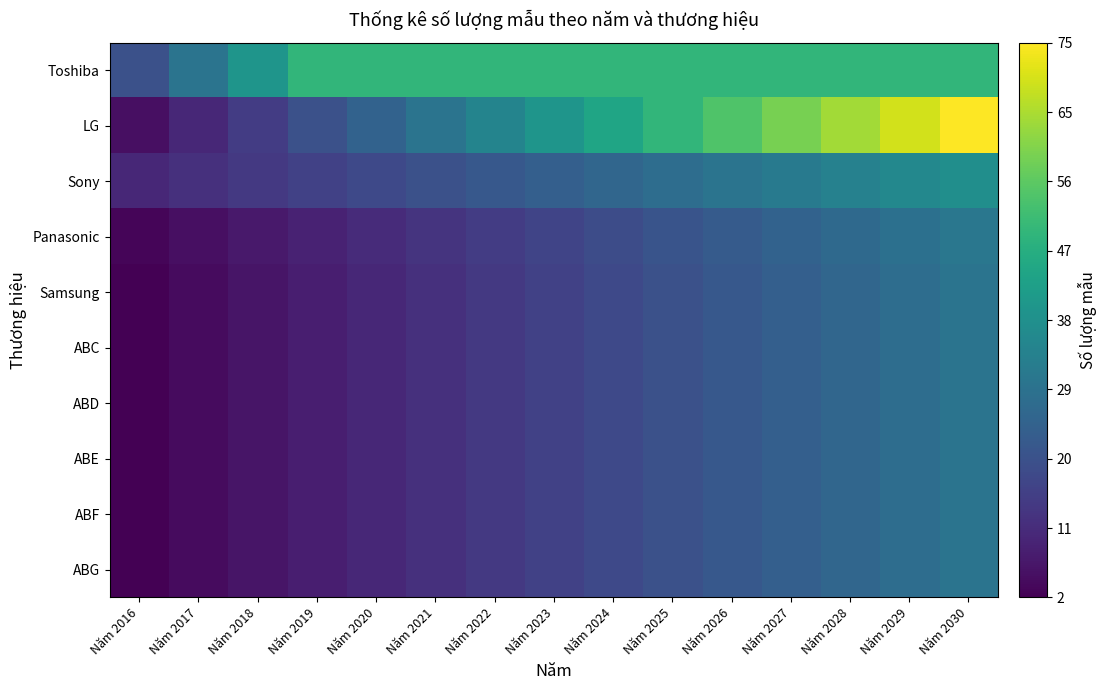

Reading left to right, transcribe all the data shown in this chart.

Toshiba: Năm 2016=20	Năm 2017=30	Năm 2018=40	Năm 2019=50	Năm 2020=50	Năm 2021=50	Năm 2022=50	Năm 2023=50	Năm 2024=50	Năm 2025=50	Năm 2026=50	Năm 2027=50	Năm 2028=50	Năm 2029=50	Năm 2030=50
LG: Năm 2016=5	Năm 2017=10	Năm 2018=15	Năm 2019=20	Năm 2020=25	Năm 2021=30	Năm 2022=35	Năm 2023=40	Năm 2024=45	Năm 2025=50	Năm 2026=55	Năm 2027=60	Năm 2028=65	Năm 2029=70	Năm 2030=75
Sony: Năm 2016=10	Năm 2017=12	Năm 2018=14	Năm 2019=16	Năm 2020=18	Năm 2021=20	Năm 2022=22	Năm 2023=24	Năm 2024=26	Năm 2025=28	Năm 2026=30	Năm 2027=32	Năm 2028=34	Năm 2029=36	Năm 2030=38
Panasonic: Năm 2016=3	Năm 2017=5	Năm 2018=7	Năm 2019=9	Năm 2020=11	Năm 2021=13	Năm 2022=15	Năm 2023=17	Năm 2024=19	Năm 2025=21	Năm 2026=23	Năm 2027=25	Năm 2028=27	Năm 2029=29	Năm 2030=31
Samsung: Năm 2016=2	Năm 2017=4	Năm 2018=6	Năm 2019=8	Năm 2020=10	Năm 2021=12	Năm 2022=14	Năm 2023=16	Năm 2024=18	Năm 2025=20	Năm 2026=22	Năm 2027=24	Năm 2028=26	Năm 2029=28	Năm 2030=30
ABC: Năm 2016=2	Năm 2017=4	Năm 2018=6	Năm 2019=8	Năm 2020=10	Năm 2021=12	Năm 2022=14	Năm 2023=16	Năm 2024=18	Năm 2025=20	Năm 2026=22	Năm 2027=24	Năm 2028=26	Năm 2029=28	Năm 2030=30
ABD: Năm 2016=2	Năm 2017=4	Năm 2018=6	Năm 2019=8	Năm 2020=10	Năm 2021=12	Năm 2022=14	Năm 2023=16	Năm 2024=18	Năm 2025=20	Năm 2026=22	Năm 2027=24	Năm 2028=26	Năm 2029=28	Năm 2030=30
ABE: Năm 2016=2	Năm 2017=4	Năm 2018=6	Năm 2019=8	Năm 2020=10	Năm 2021=12	Năm 2022=14	Năm 2023=16	Năm 2024=18	Năm 2025=20	Năm 2026=22	Năm 2027=24	Năm 2028=26	Năm 2029=28	Năm 2030=30
ABF: Năm 2016=2	Năm 2017=4	Năm 2018=6	Năm 2019=8	Năm 2020=10	Năm 2021=12	Năm 2022=14	Năm 2023=16	Năm 2024=18	Năm 2025=20	Năm 2026=22	Năm 2027=24	Năm 2028=26	Năm 2029=28	Năm 2030=30
ABG: Năm 2016=2	Năm 2017=4	Năm 2018=6	Năm 2019=8	Năm 2020=10	Năm 2021=12	Năm 2022=14	Năm 2023=16	Năm 2024=18	Năm 2025=20	Năm 2026=22	Năm 2027=24	Năm 2028=26	Năm 2029=28	Năm 2030=30